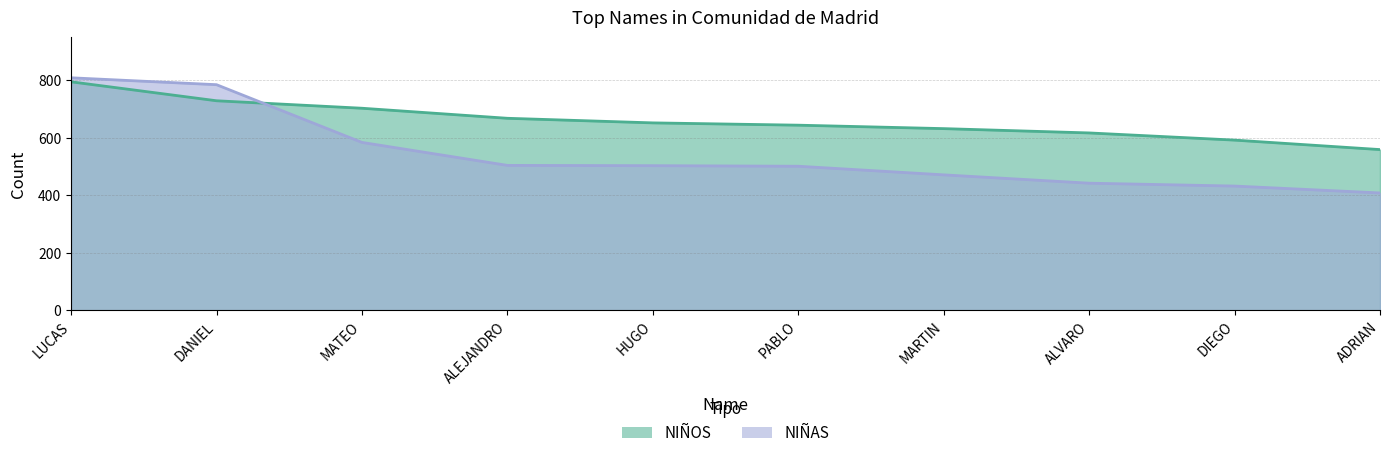

What are all the series names shown in the legend?

NIÑOS, NIÑAS